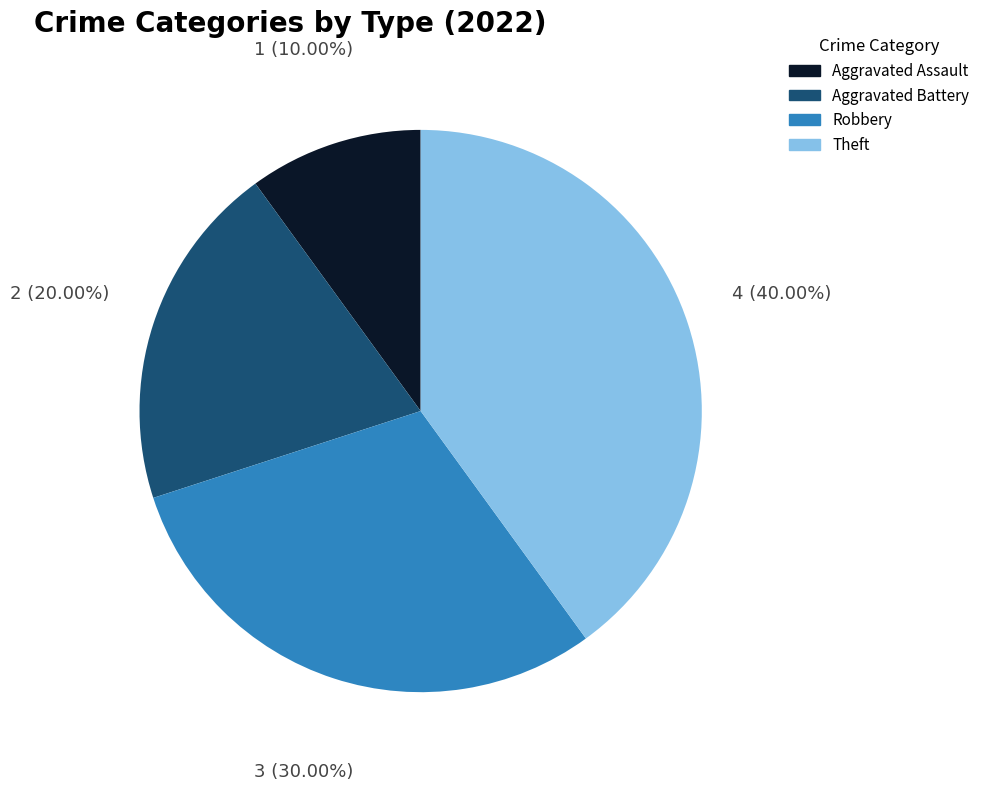

To the nearest percent, what percentage of the pie is Aggravated Assault?

10%